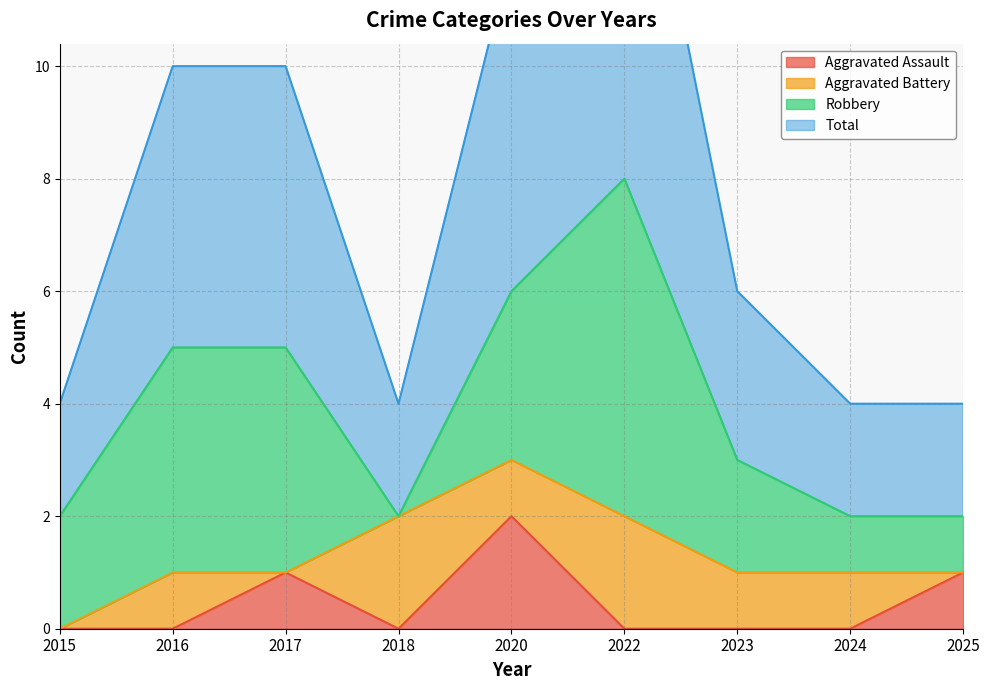

What is the difference between the maximum and second lowest values in the Total series?

6